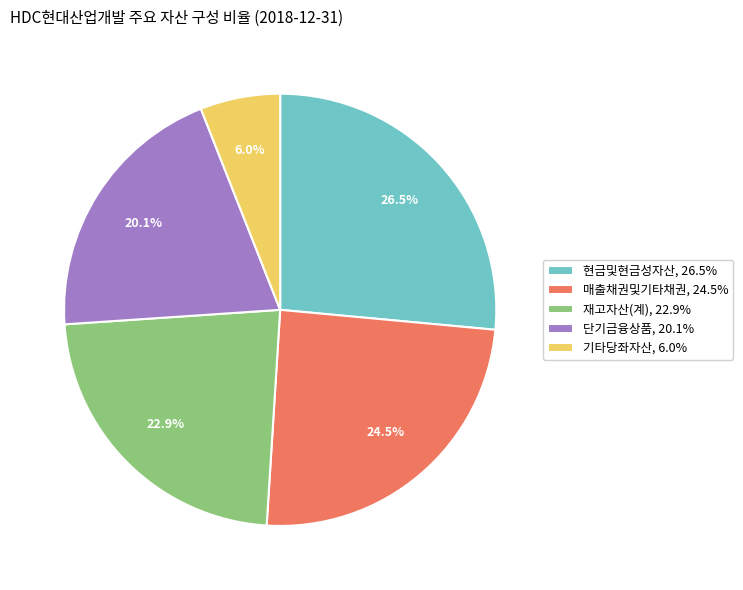

Does 단기금융상품 account for over 50% of the chart?

No